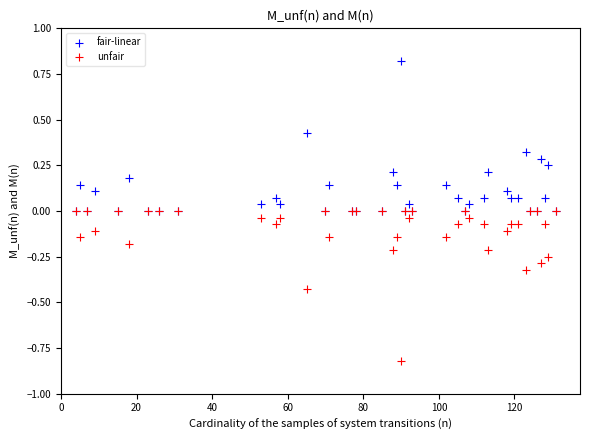

Which series reaches the maximum Y coordinate?

fair-linear